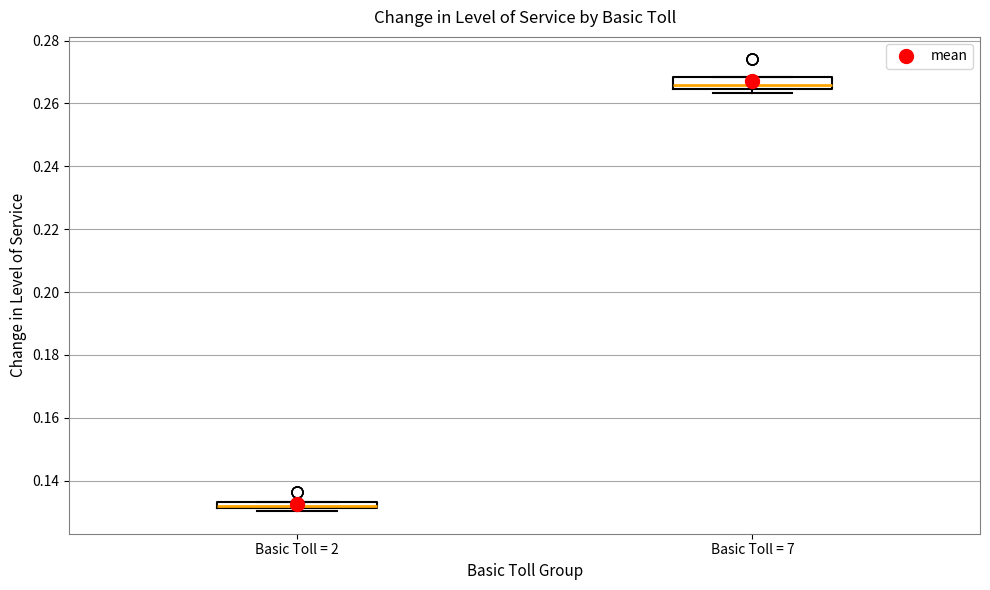

Where is the upper edge of the box for Basic Toll = 7 on the y-axis? The values are not printed on the chart, so give them approximately, as read against the axis.

0.268